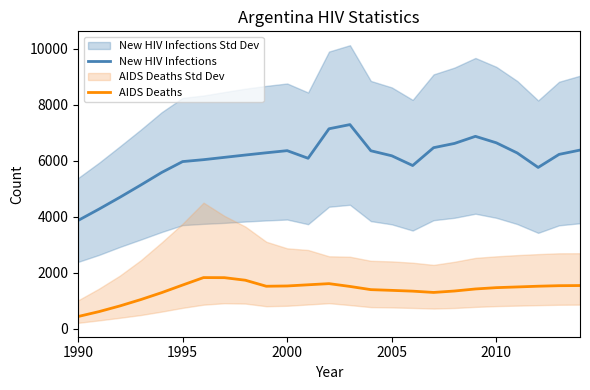

True or false: New HIV Infections and AIDS Deaths cross at least once.

False